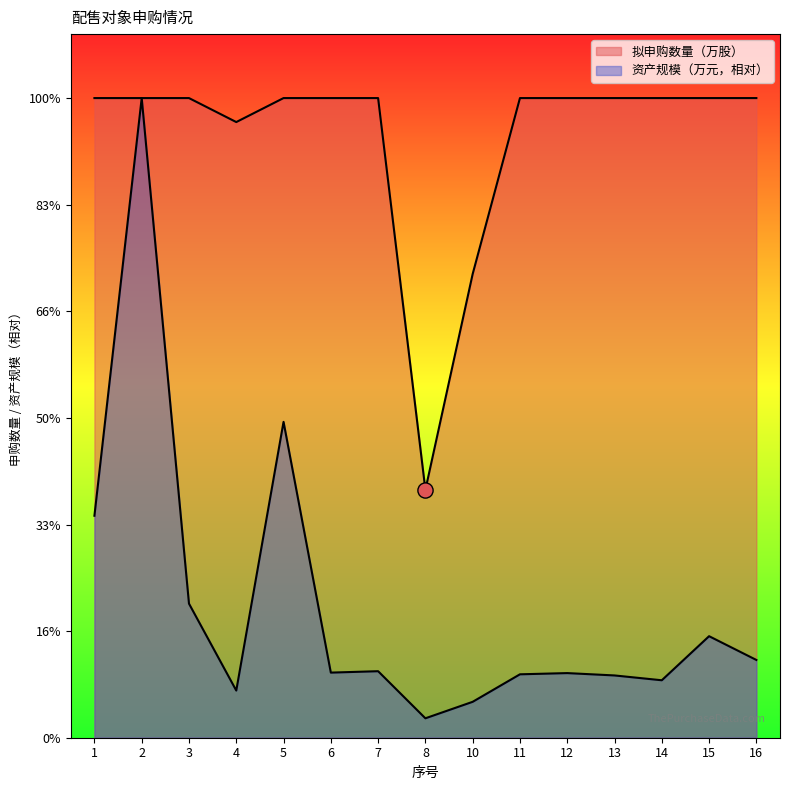

Which series has the largest Y range (max minus min)?

资产规模（万元）